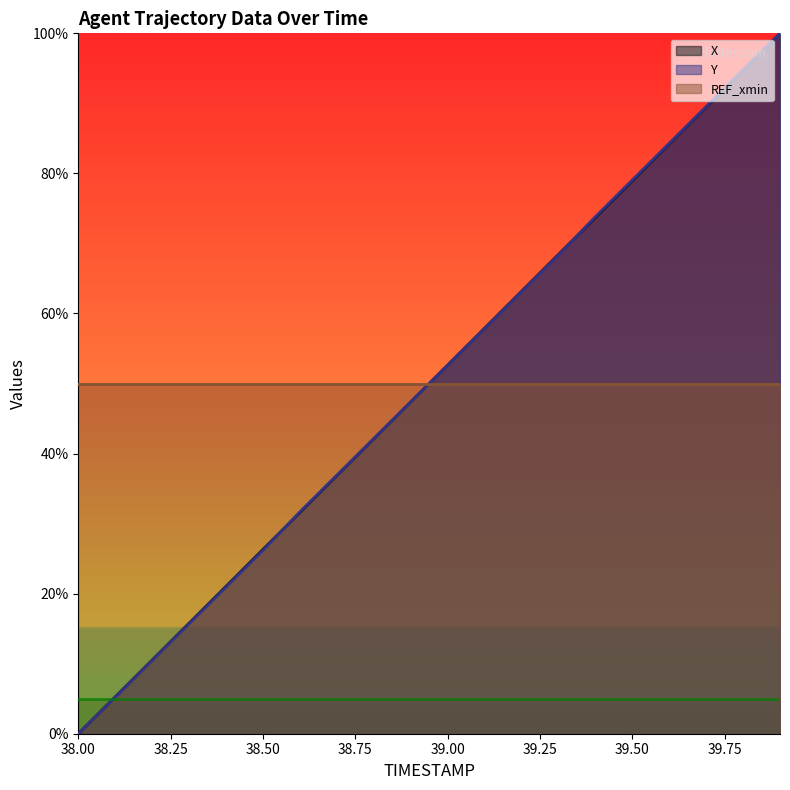

True or false: X has more than 1 interior local peaks.

False